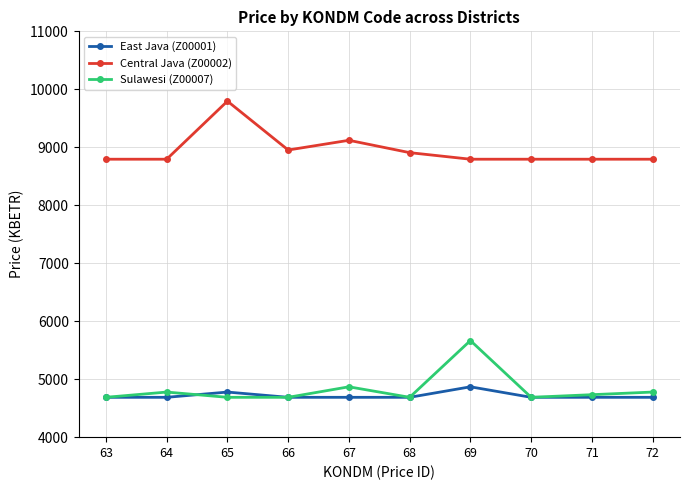

What is the total value across all series at 66?

18327.3